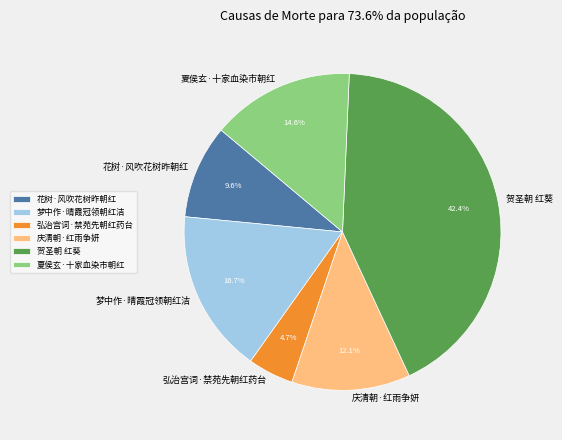

Is it true that 夏侯玄·十家血染市朝红 is 15% of the pie?

True